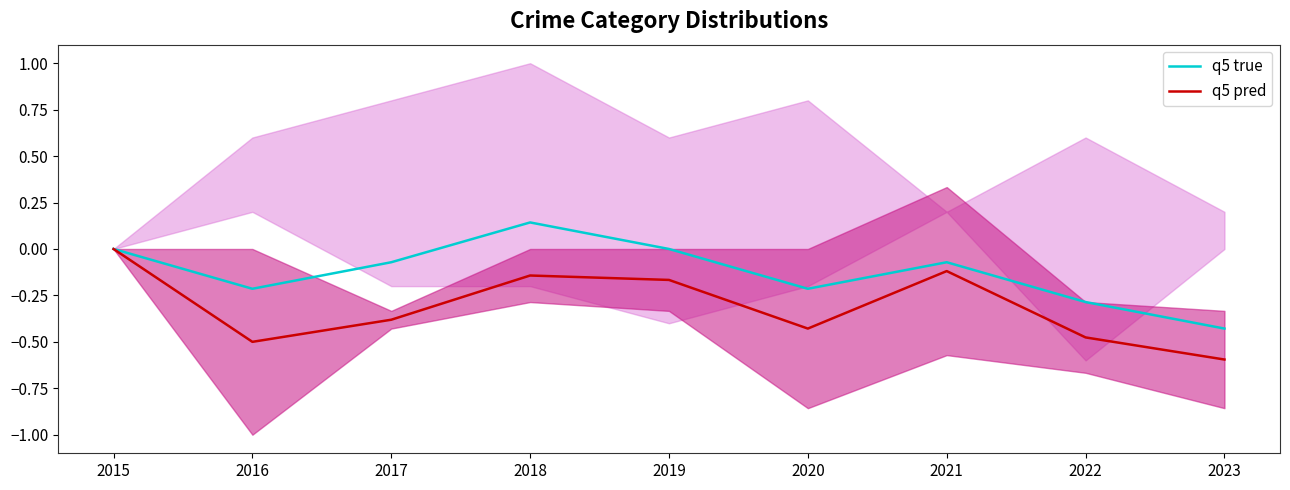

Reading left to right, extract all data points from this chart.

q5 true: 0.0	-0.2	-0.1	0.1	0.0	-0.2	-0.1	-0.3	-0.4
q5 pred: 0.0	-0.5	-0.4	-0.1	-0.2	-0.4	-0.1	-0.5	-0.6